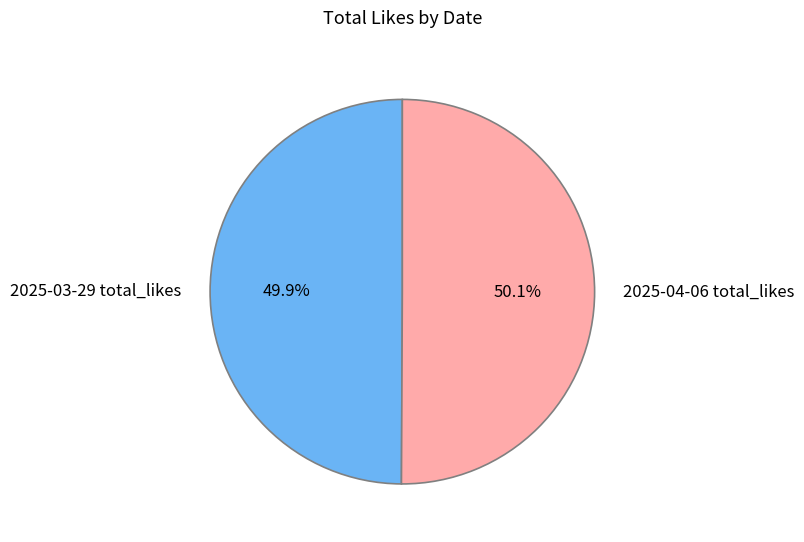

How many slices are in this pie chart?

2